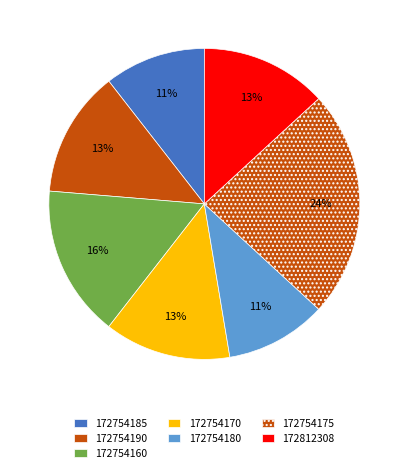

To the nearest percent, what percentage of the pie is 172754190?

13%